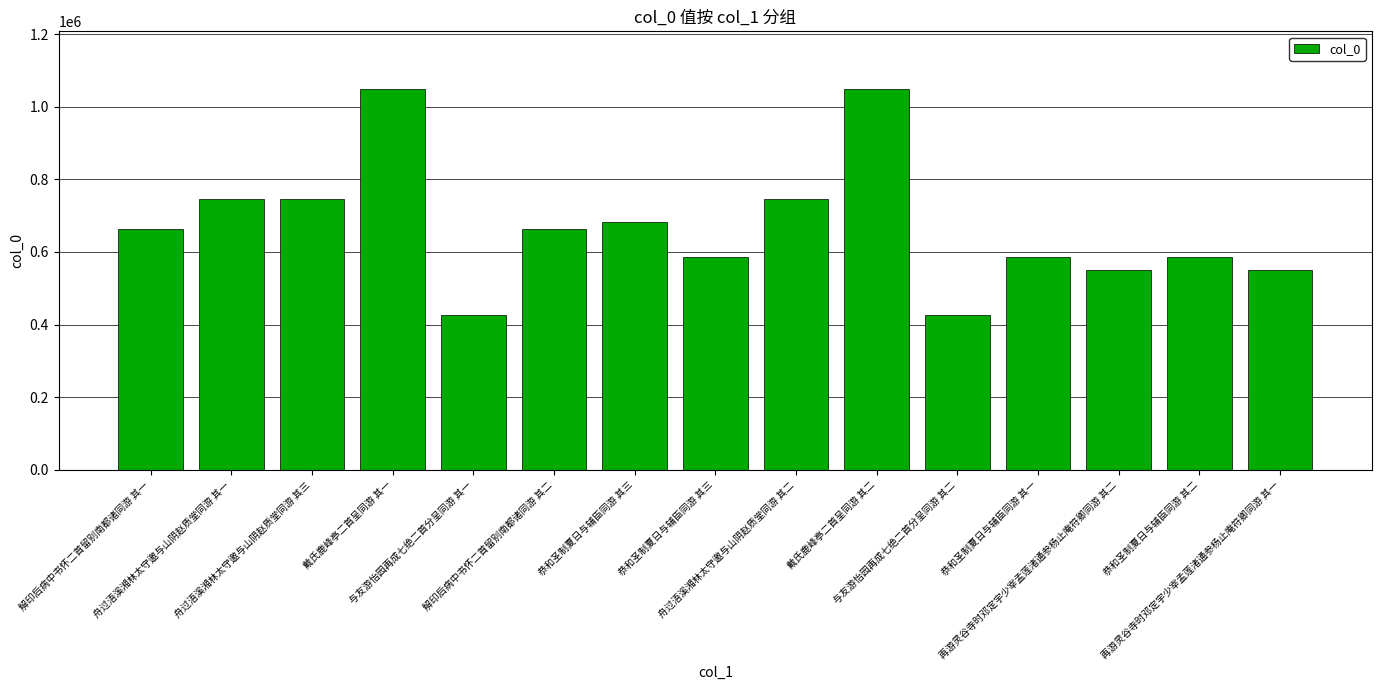

How many data points does each series have?

15